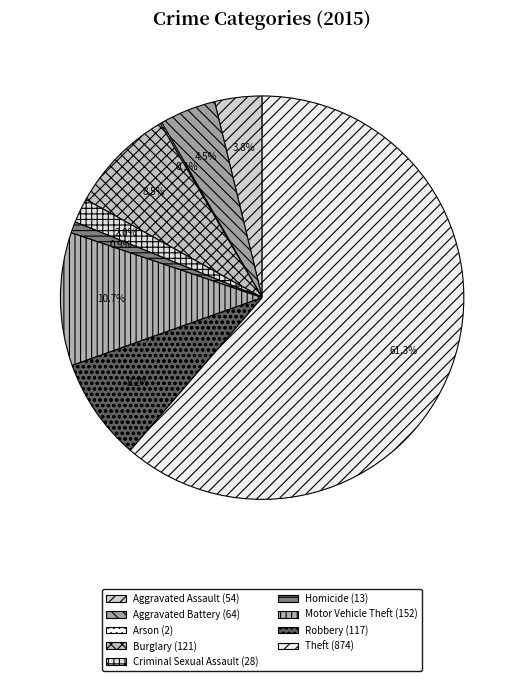

To the nearest percent, what is the difference between the Criminal Sexual Assault and Robbery slice percentages?

6%